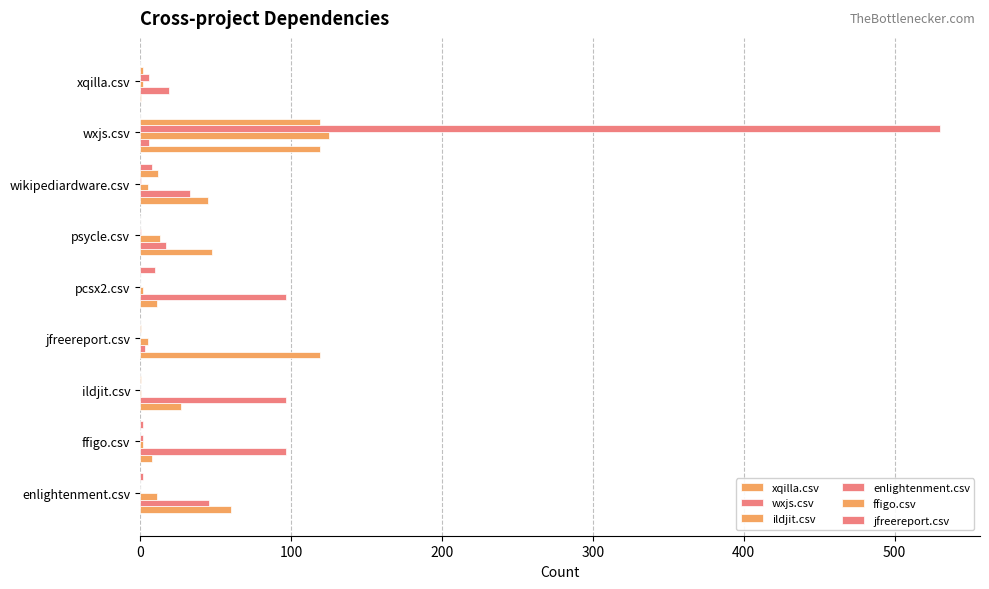

How many data points does each series have?

9